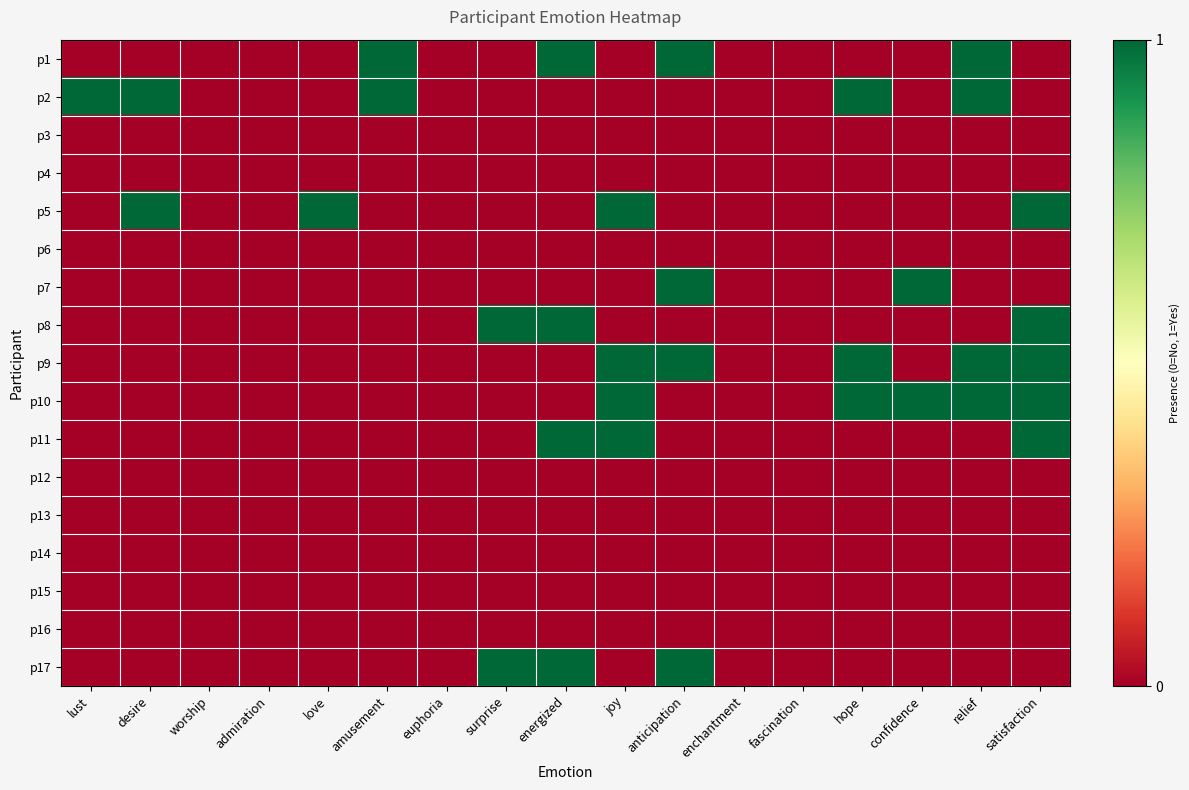

How many categories are shown in the chart?

17